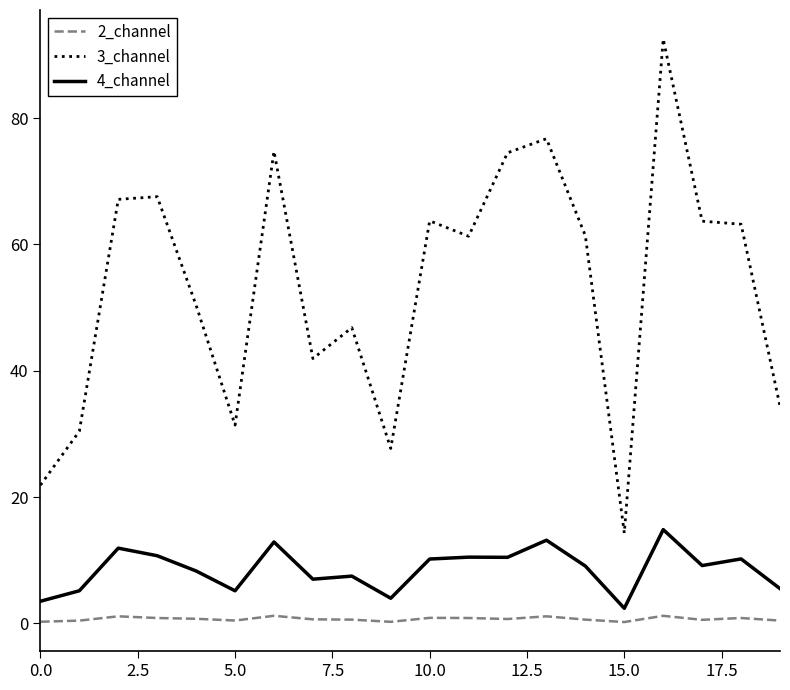

What is the greatest value displayed?

92.5